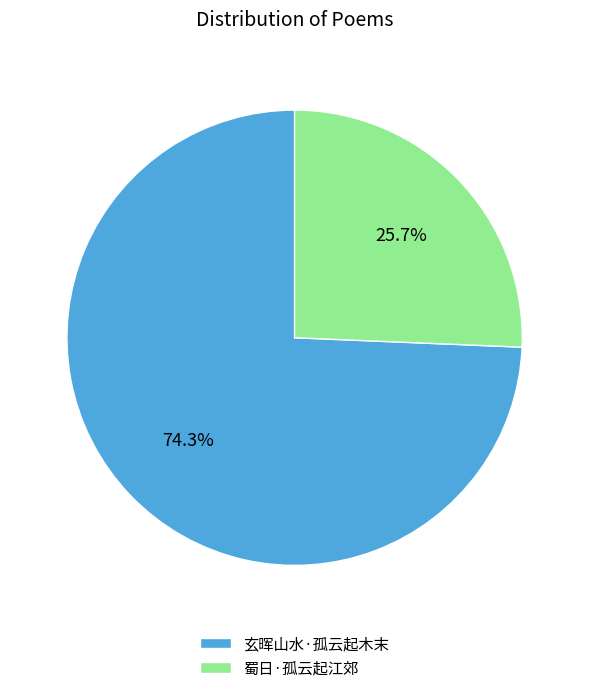

The 玄晖山水·孤云起木末 slice represents 74% of the pie. True or false?

True